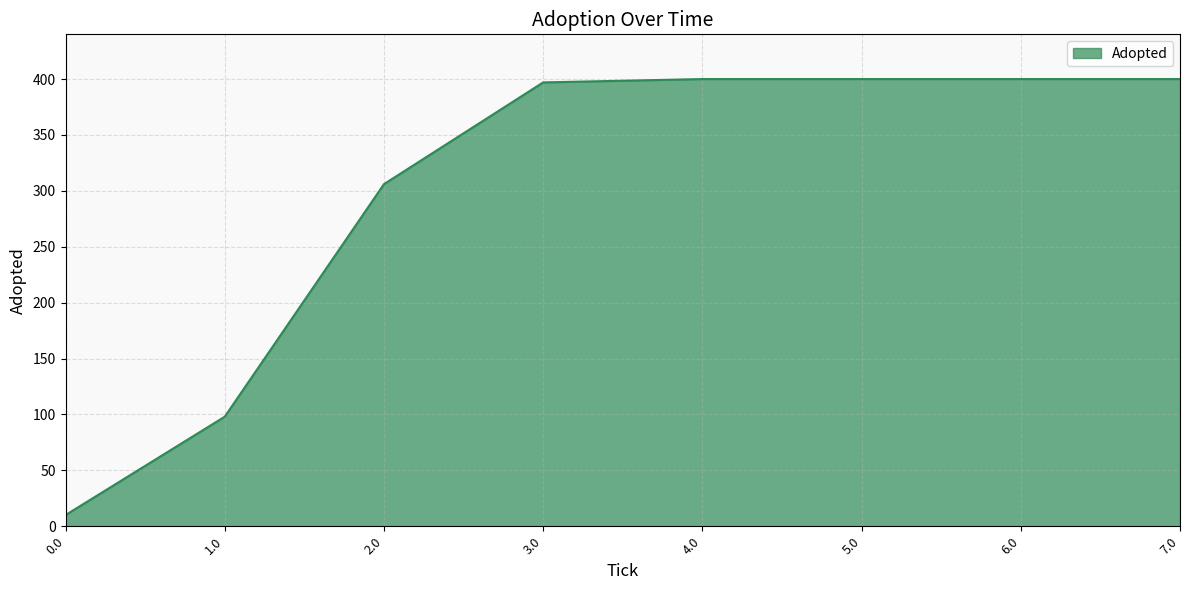

Is it true that the value at 1.0 is 145?

False